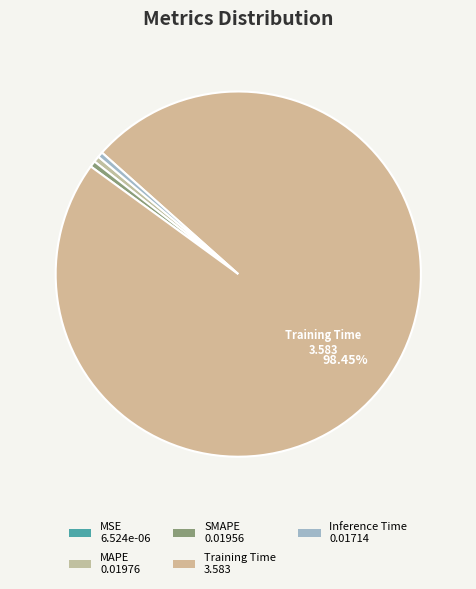

To the nearest percent, what is the average slice percentage?

20%